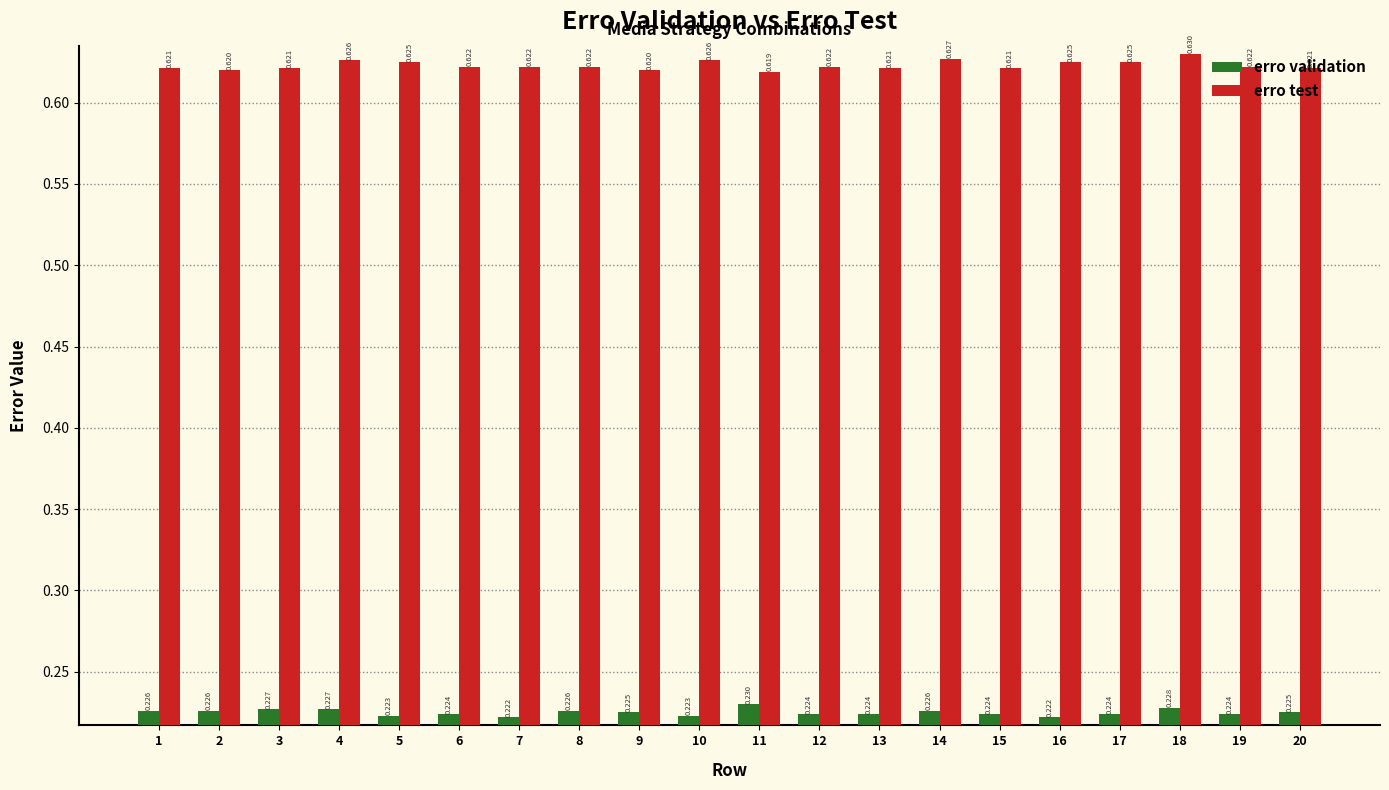

Is it true that erro validation equals 0.4 at 19?

False